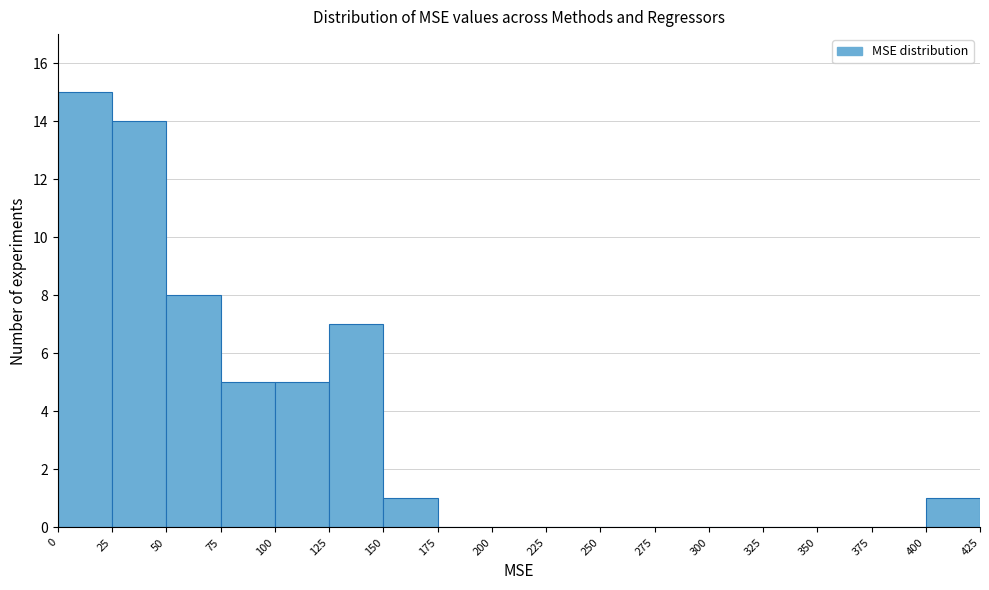

Reading left to right, list every bar in this chart as the range it spans on the x-axis followed by its height. The values are not printed on the chart, so give them approximately, as read against the axis.

0 to 25: 15
25 to 50: 14
50 to 75: 8
75 to 100: 5
100 to 125: 5
125 to 150: 7
150 to 175: 1
175 to 200: 0
200 to 225: 0
225 to 250: 0
250 to 275: 0
275 to 300: 0
300 to 325: 0
325 to 350: 0
350 to 375: 0
375 to 400: 0
400 to 425: 1